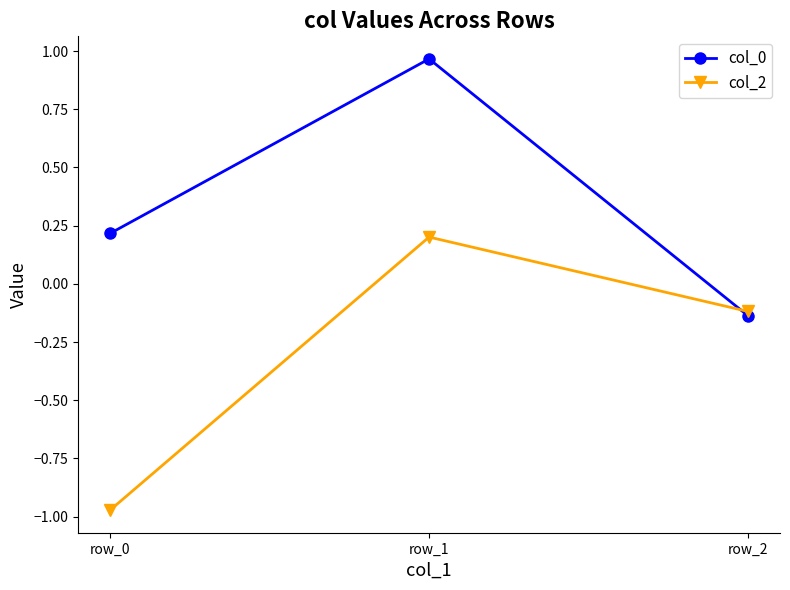

True or false: col_2 has a value of 0.2 at row_1.

True